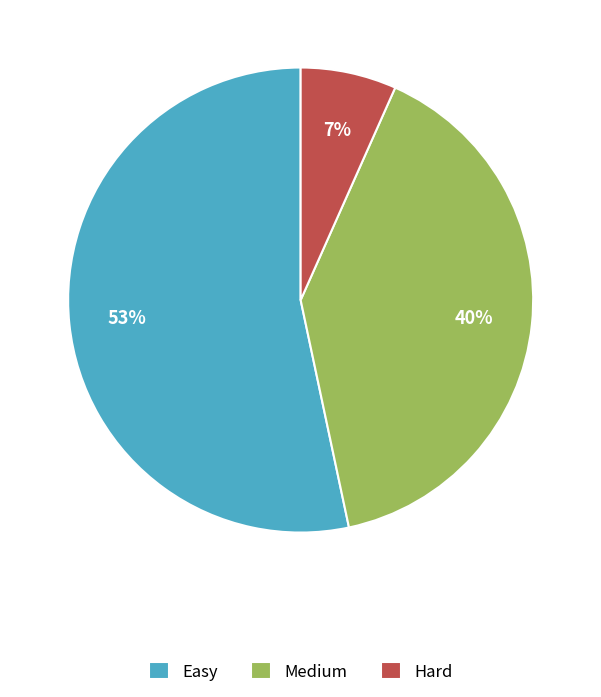

Between Easy and Medium, which is larger?

Easy